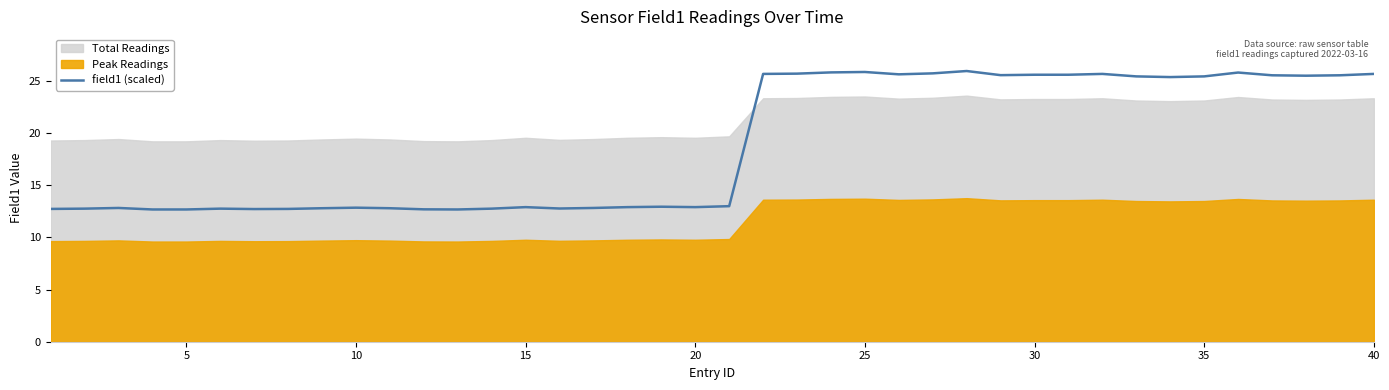

Reading left to right, what are all the values shown in this chart?

12.7	12.8	12.8	12.7	12.7	12.8	12.7	12.7	12.8	12.9	12.8	12.7	12.7	12.8	12.9	12.8	12.8	12.9	12.9	12.9	13.0	25.7	25.7	25.8	25.9	25.6	25.7	26.0	25.6	25.6	25.6	25.7	25.4	25.4	25.4	25.8	25.6	25.5	25.6	25.7